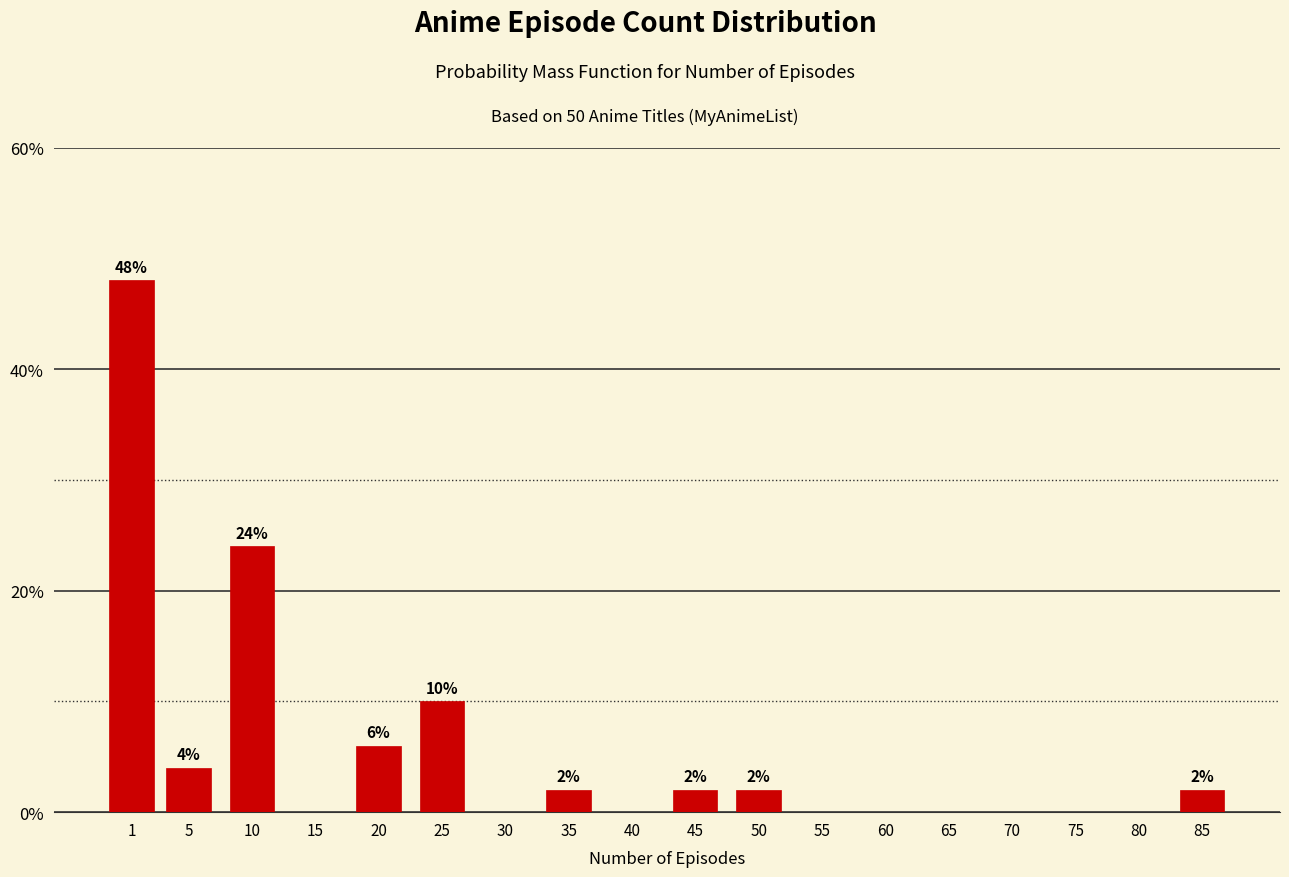

Reading left to right, list all the values displayed in this chart.

1=48	5=4	10=24	15=0	20=6	25=10	30=0	35=2	40=0	45=2	50=2	55=0	60=0	65=0	70=0	75=0	80=0	85=2